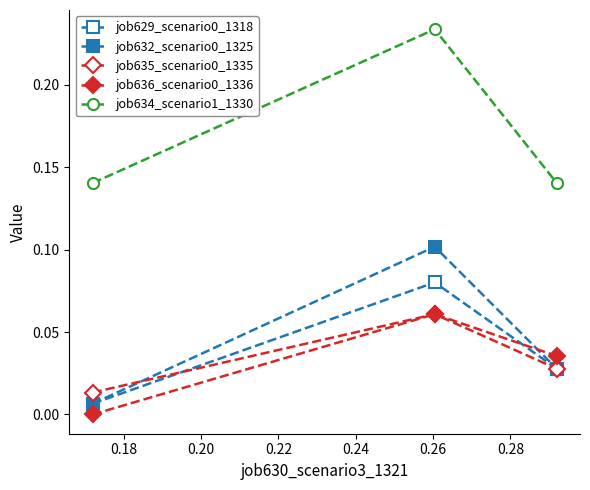

What is the highest value of the job636_scenario0_1336 series?

0.1